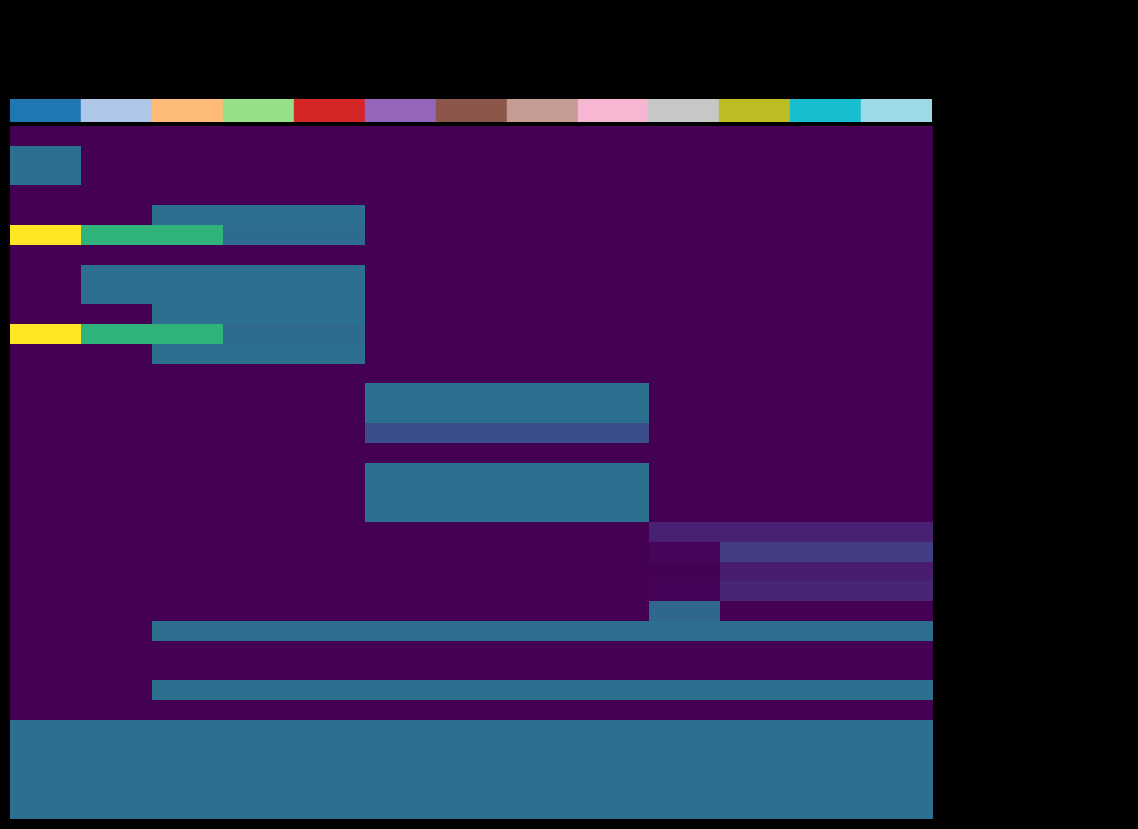

How many categories are shown in the chart?

13